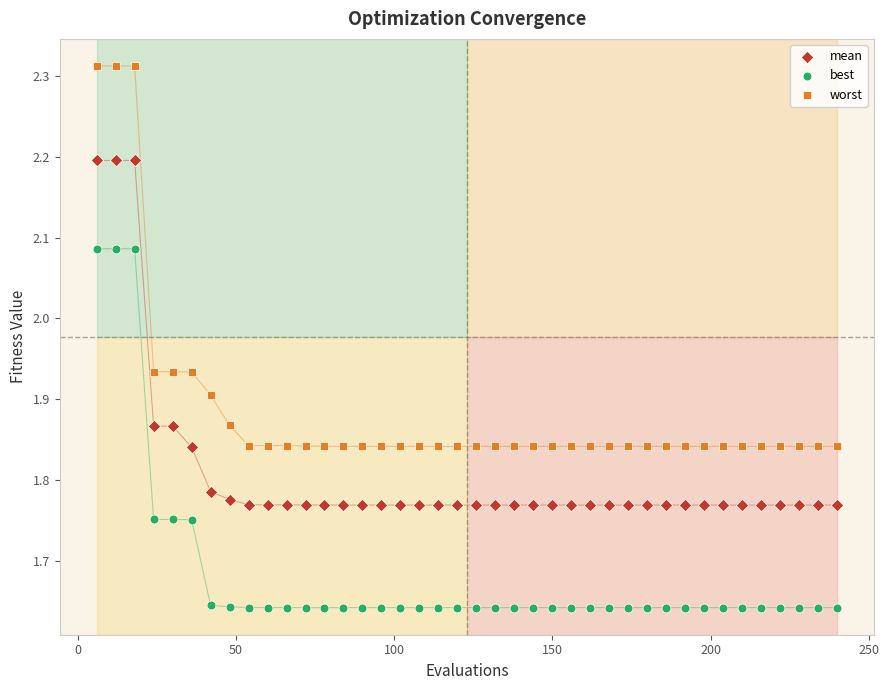

Which series reaches the maximum Y coordinate?

worst